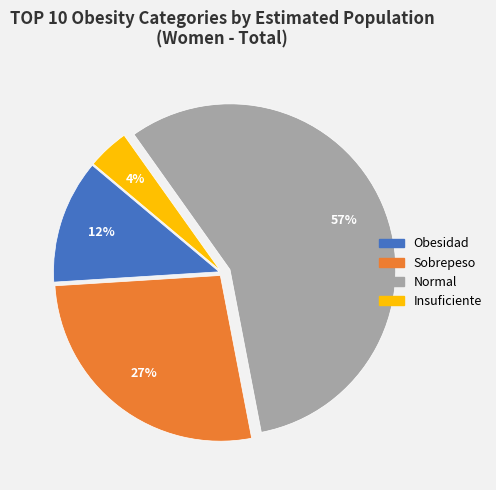

Do Obesidad and Insuficiente together represent more than half of the pie?

No